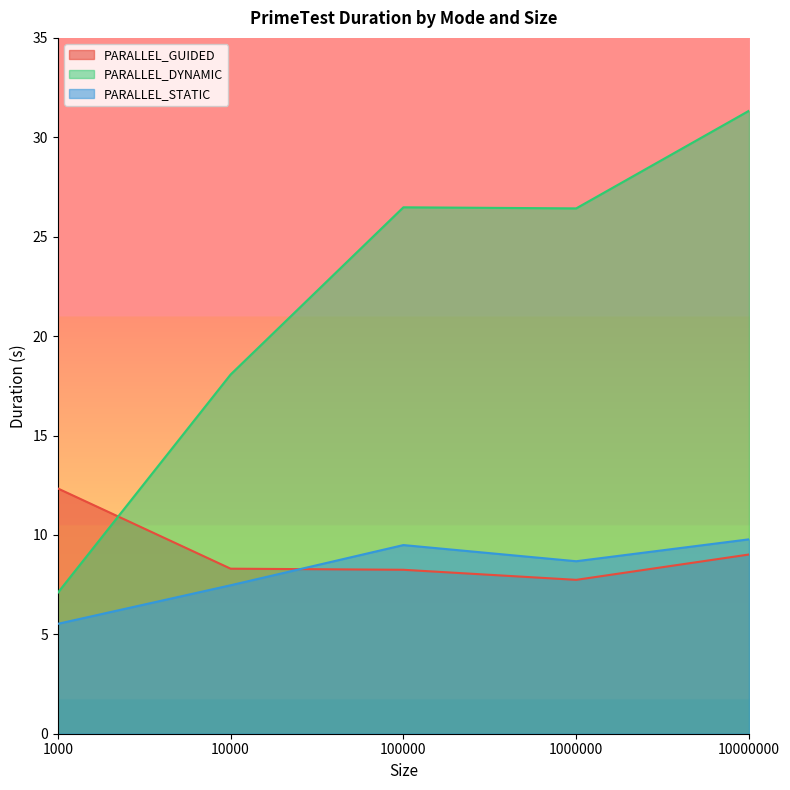

Which category has the lowest value in the PARALLEL_STATIC series?

1000